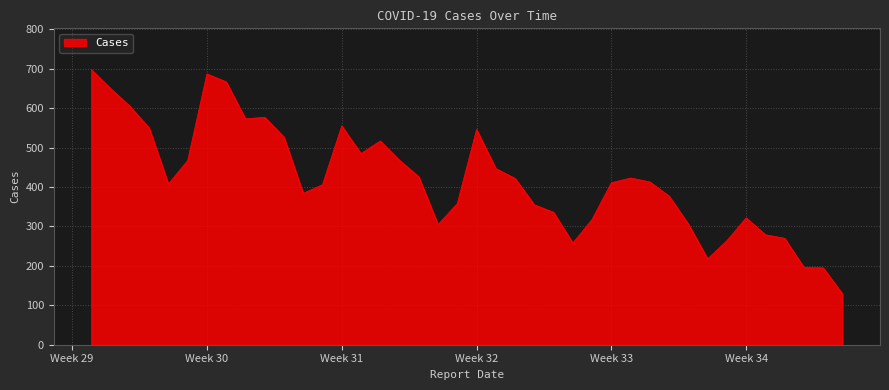

What is the difference between the maximum and second lowest values?

503